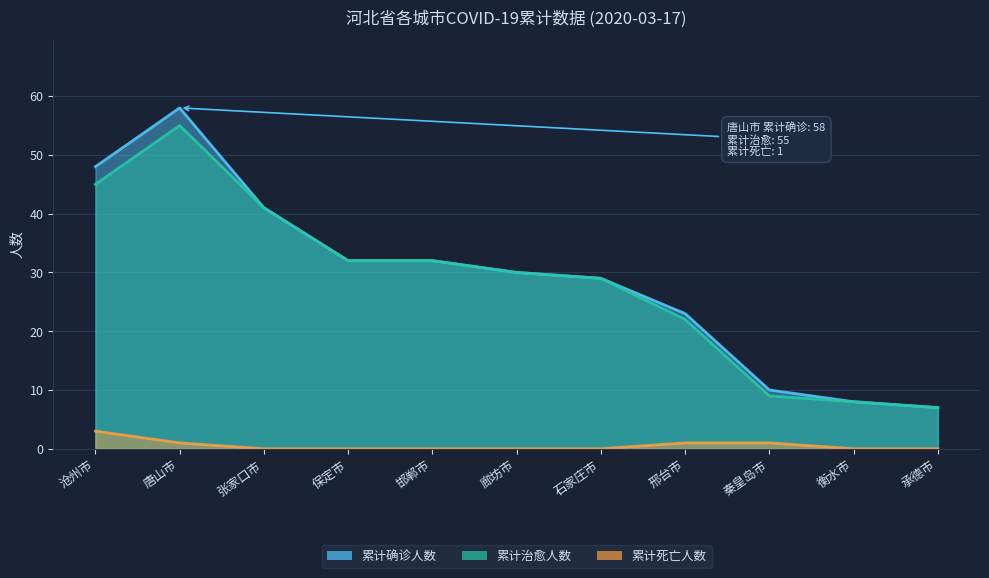

What is the difference between the maximum and minimum values in the 累计治愈人数 series?

48